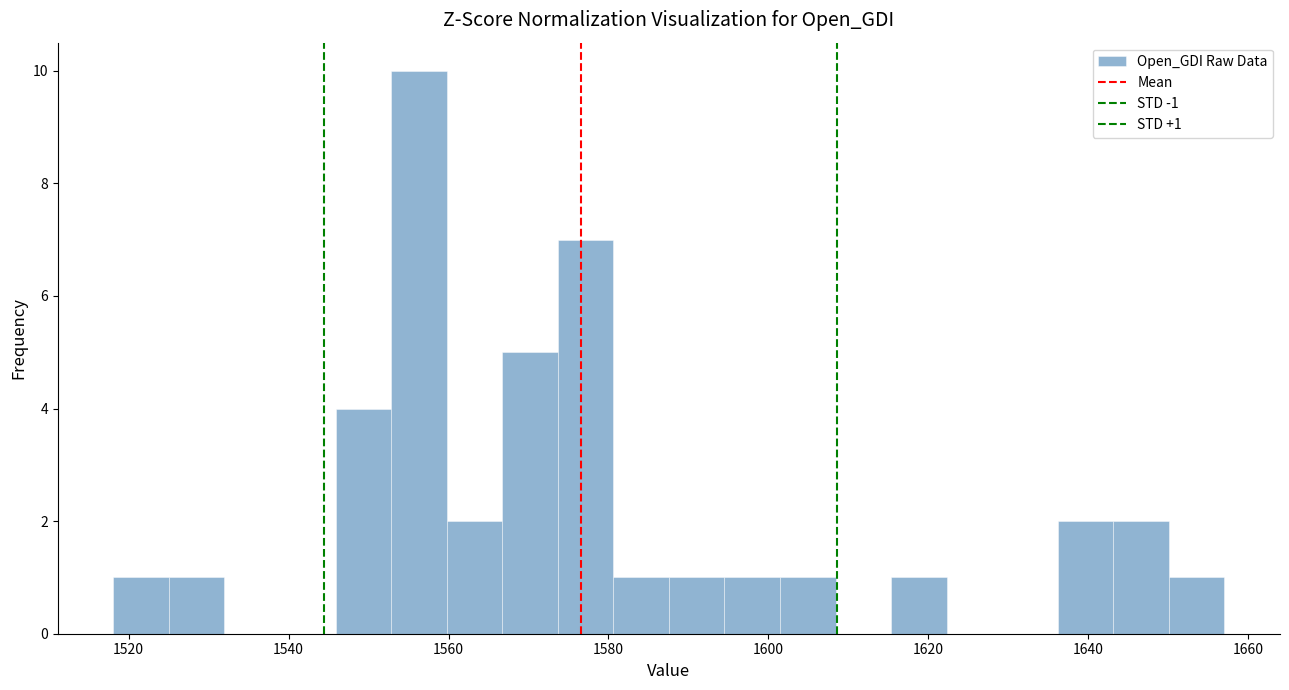

Read against the x-axis, roughly where is the centre of the tallest bar?

1556